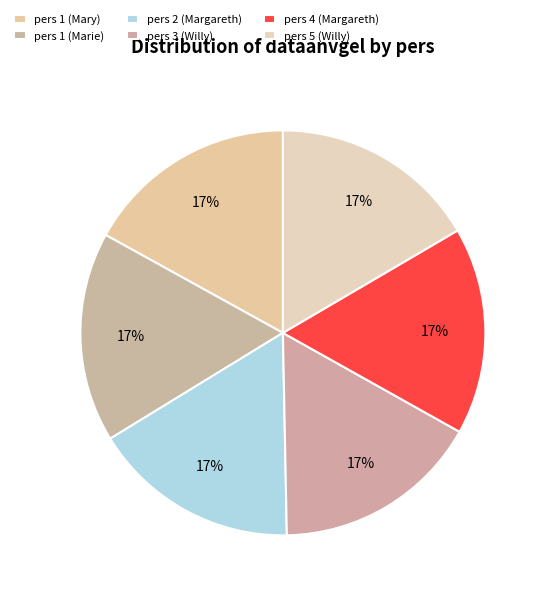

To the nearest percent, what is the combined percentage of pers 5 (Willy) and pers 1 (Marie)?

33%